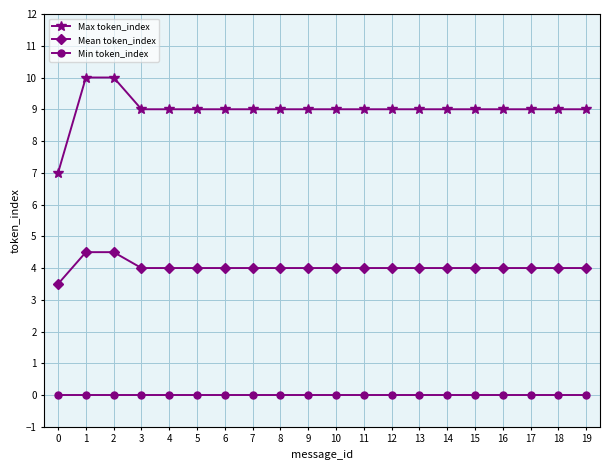

Reading left to right, extract all data points from this chart.

Max token_index: 7.0	10.0	10.0	9.0	9.0	9.0	9.0	9.0	9.0	9.0	9.0	9.0	9.0	9.0	9.0	9.0	9.0	9.0	9.0	9.0
Mean token_index: 3.5	4.5	4.5	4.0	4.0	4.0	4.0	4.0	4.0	4.0	4.0	4.0	4.0	4.0	4.0	4.0	4.0	4.0	4.0	4.0
Min token_index: 0.0	0.0	0.0	0.0	0.0	0.0	0.0	0.0	0.0	0.0	0.0	0.0	0.0	0.0	0.0	0.0	0.0	0.0	0.0	0.0